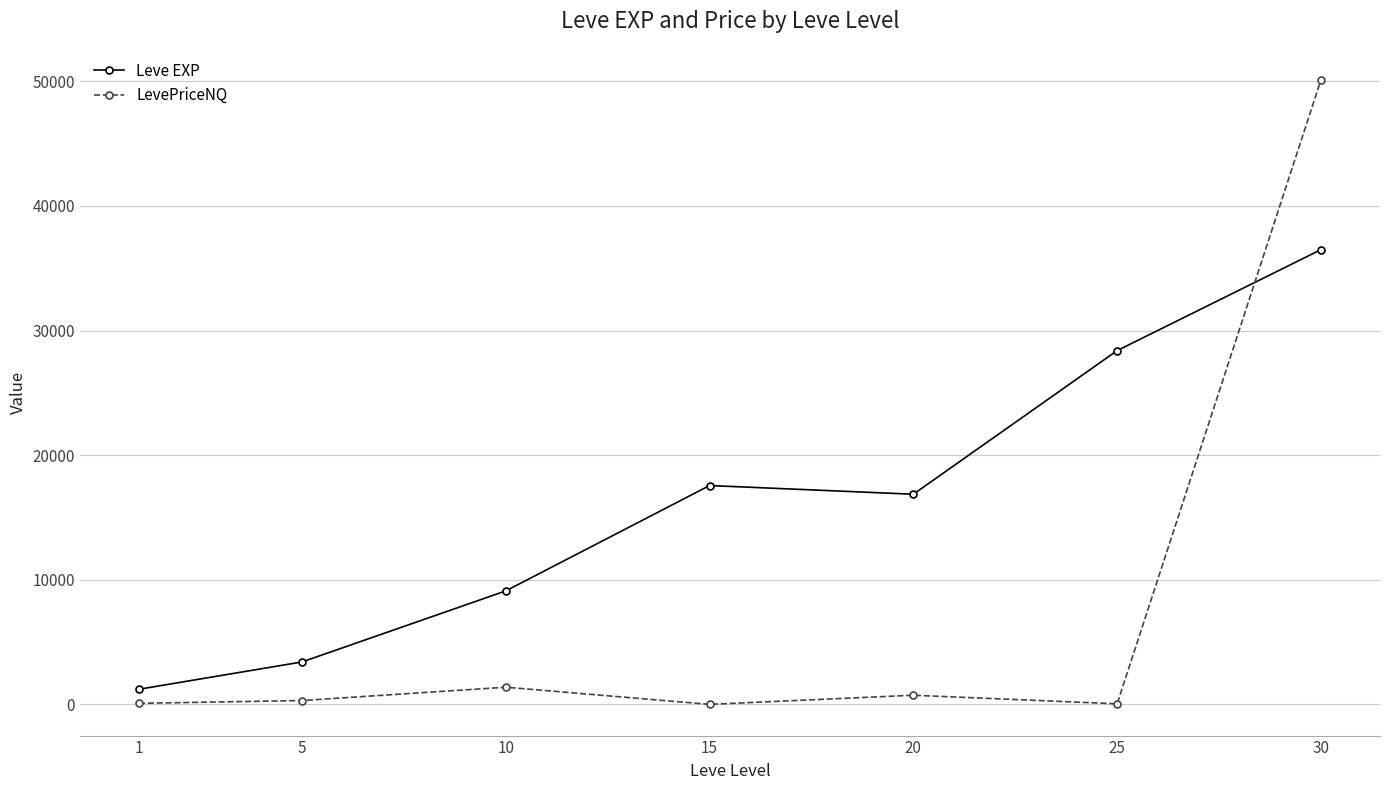

At which category does Leve EXP reach its first local valley?

20